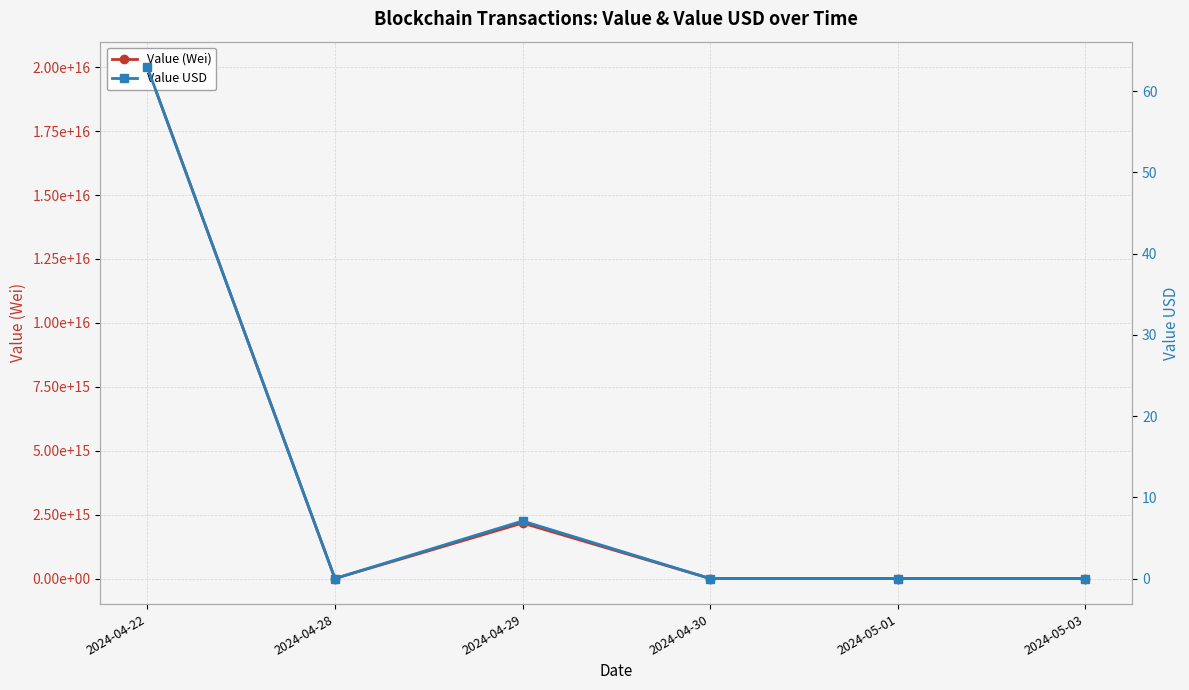

Which label corresponds to the smallest value in the chart?

2024-04-28